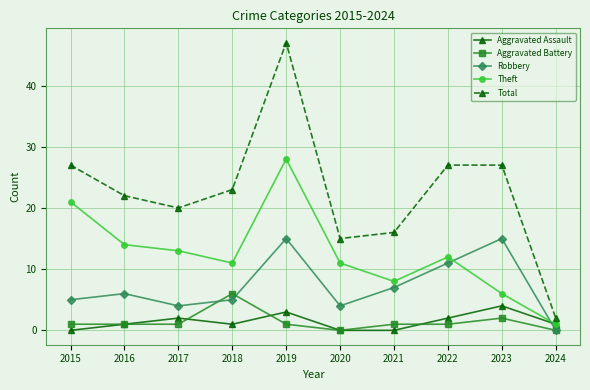

Is the value of Theft at 2018 greater than the value of Total at 2023?

No